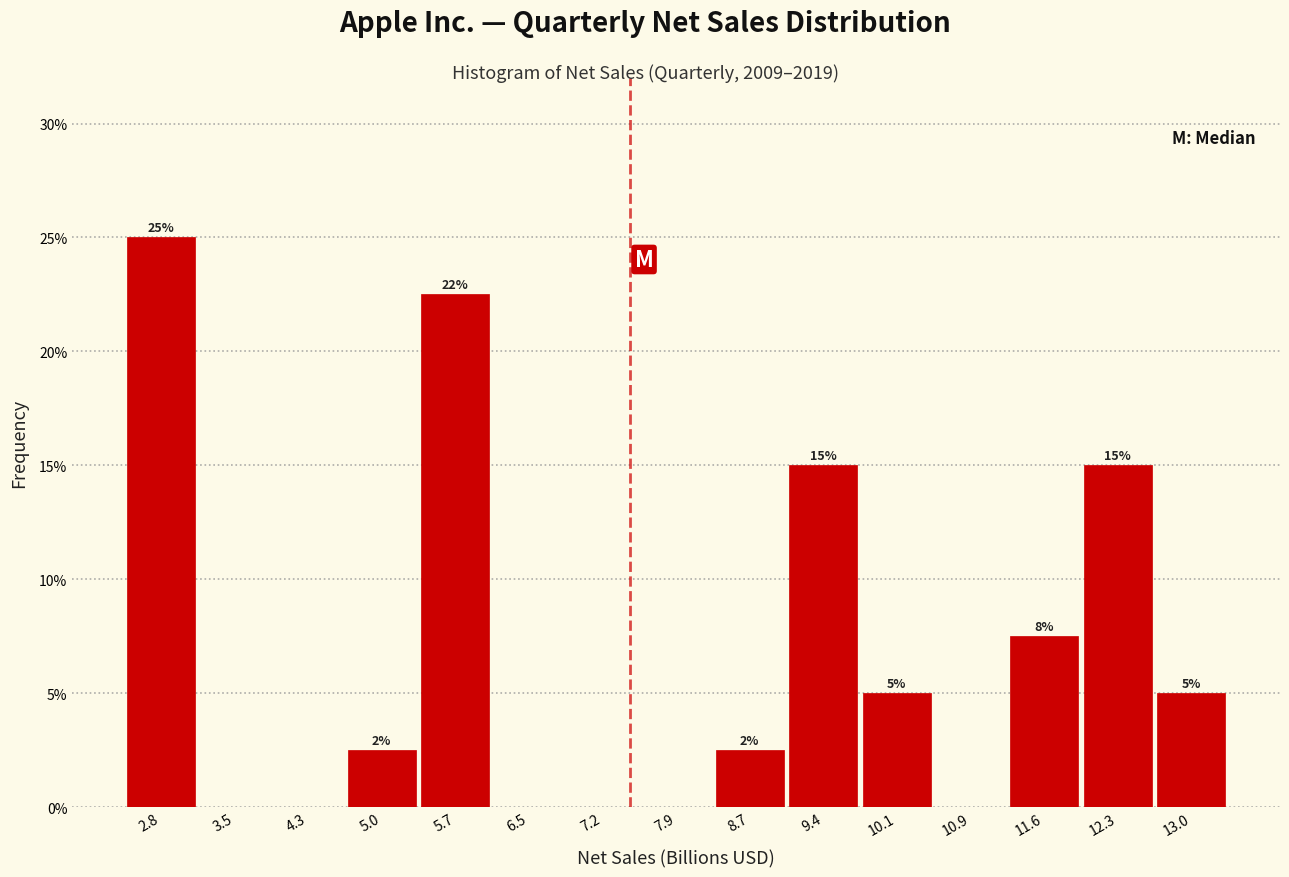

Over which range of the x-axis is the bar tallest?

2.4 to 3.2